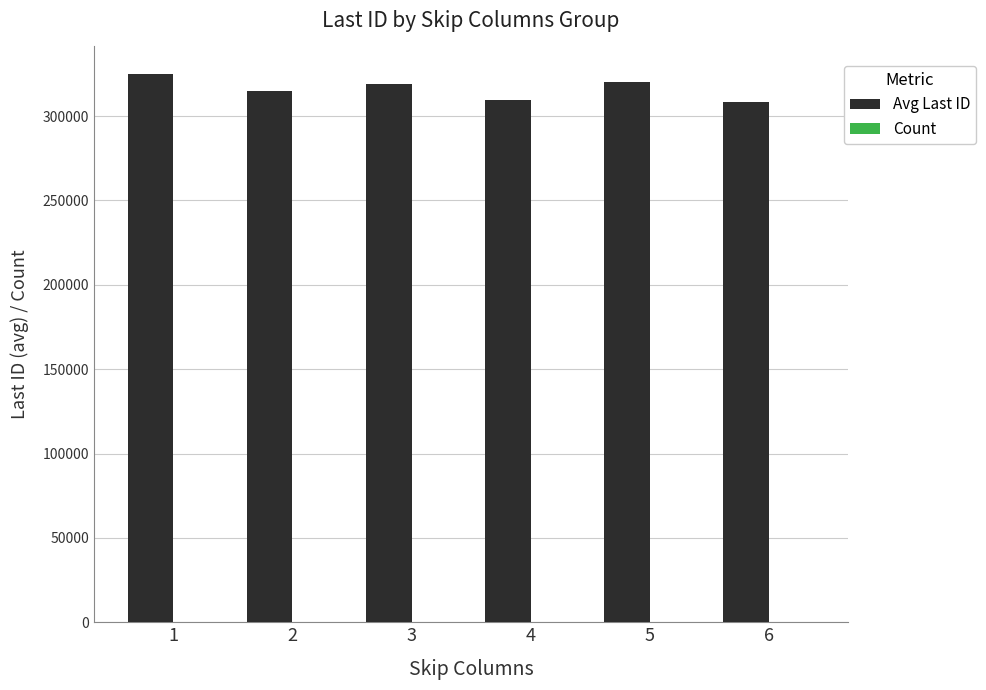

Which series has the largest total across all categories?

Avg Last ID